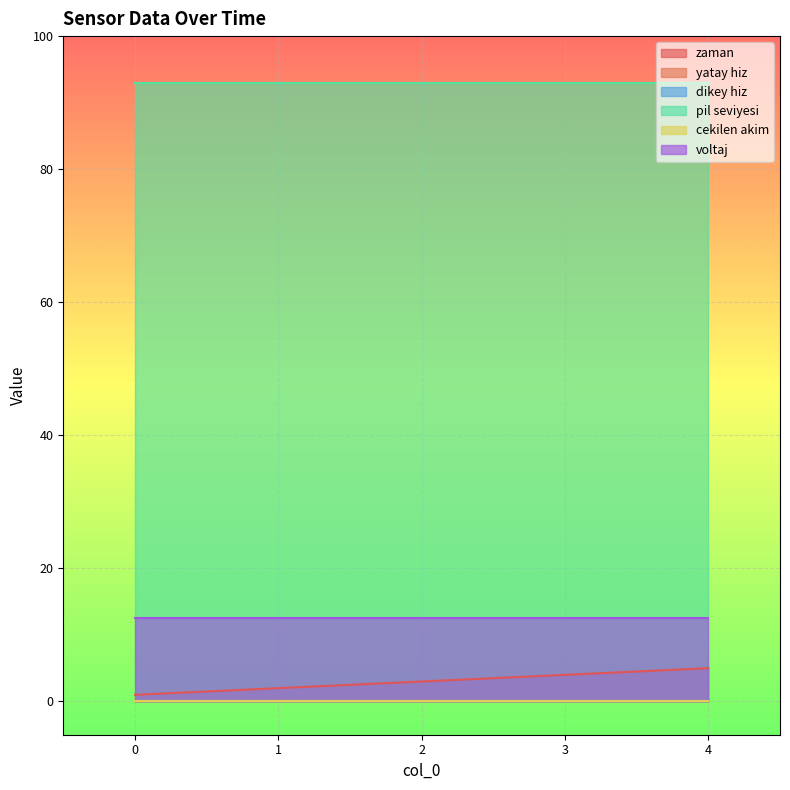

Which series has the largest range (max minus min)?

zaman